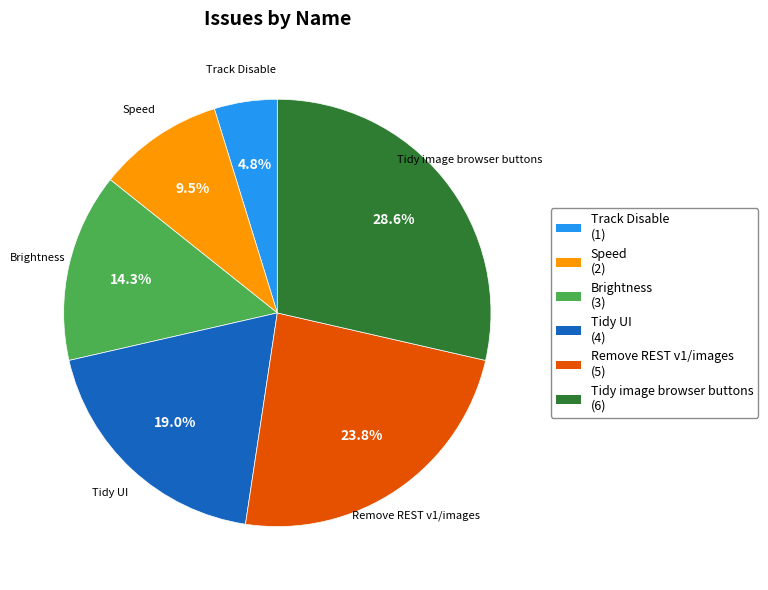

Is the sum of Track Disable and Brightness greater than half?

No